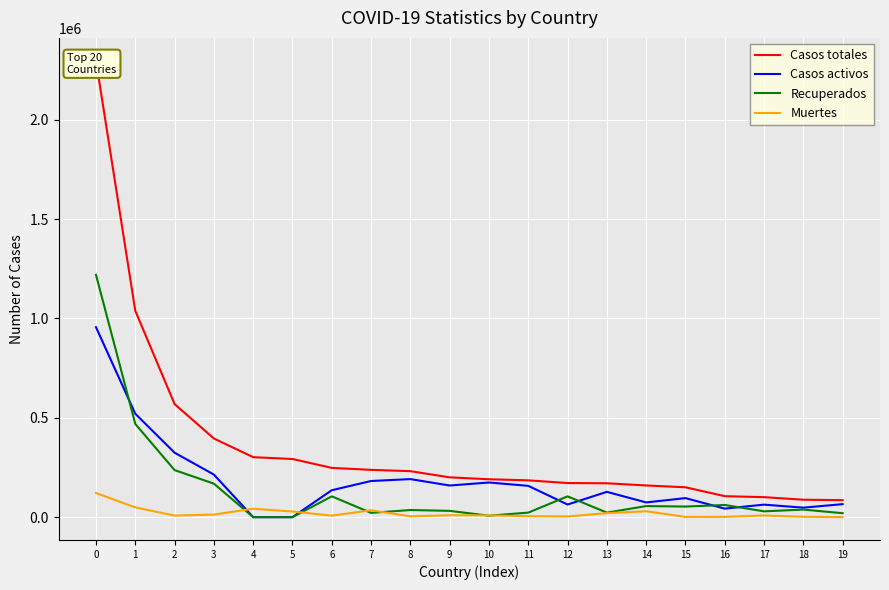

After their last crossing, which series has the higher values: Casos activos or Muertes?

Casos activos